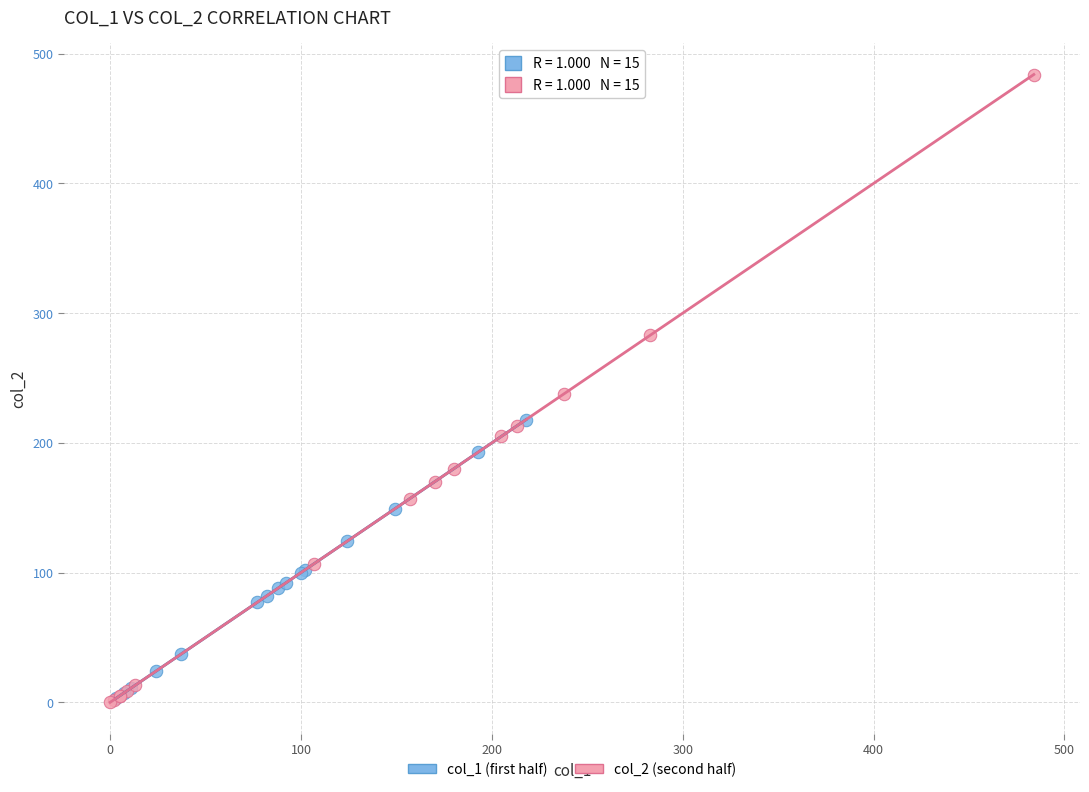

Which series contains the highest Y value?

col_2 (second half)